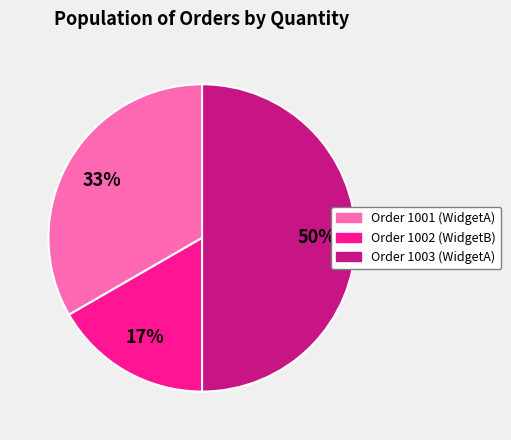

To the nearest percent, what is the difference between the largest and smallest slice percentages?

33%